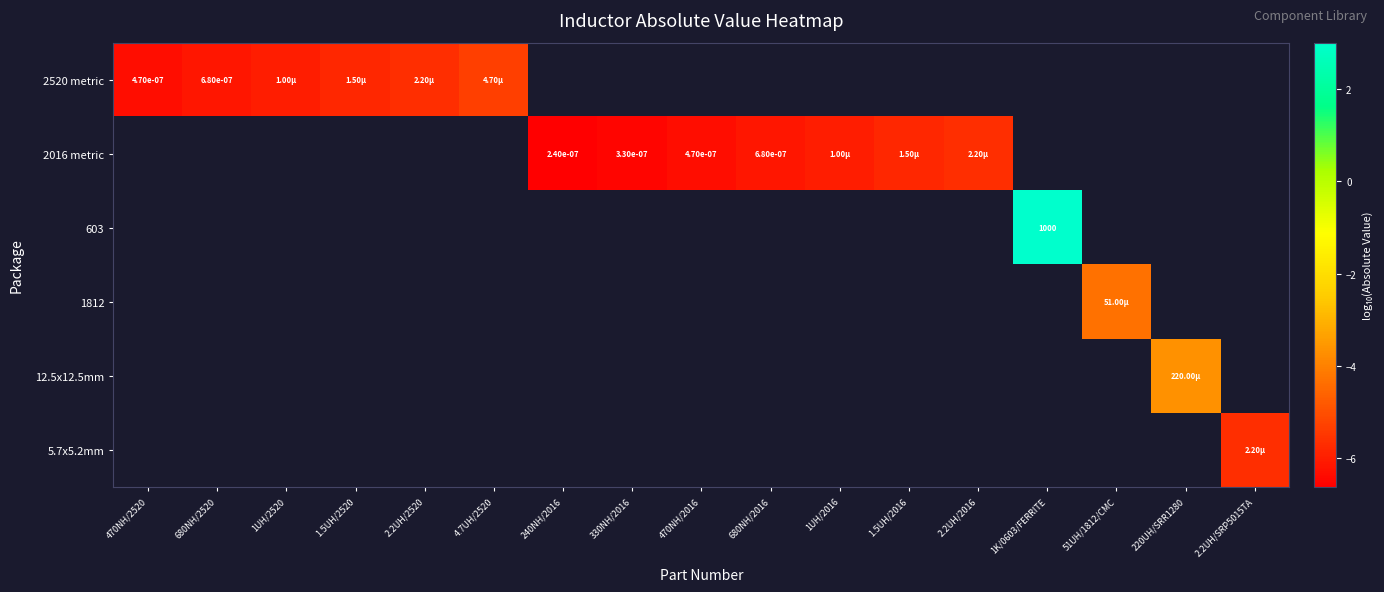

Which series has the largest range (max minus min)?

row_0